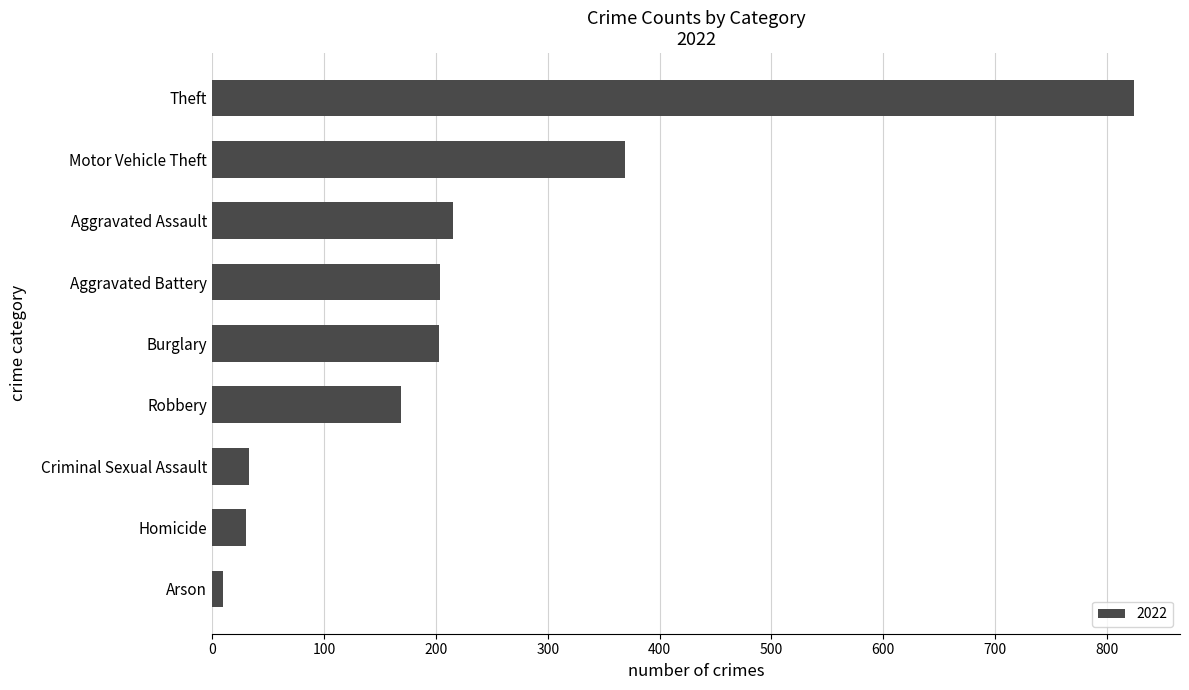

How many data points does each series have?

9